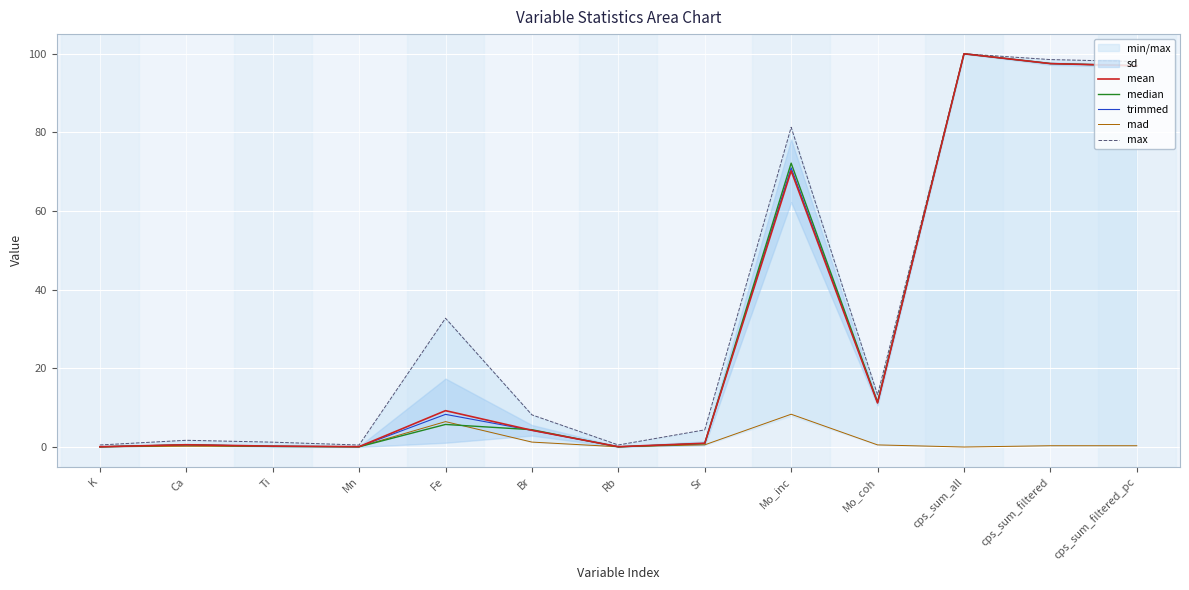

What is the total value across all series at cps_sum_filtered?

391.4